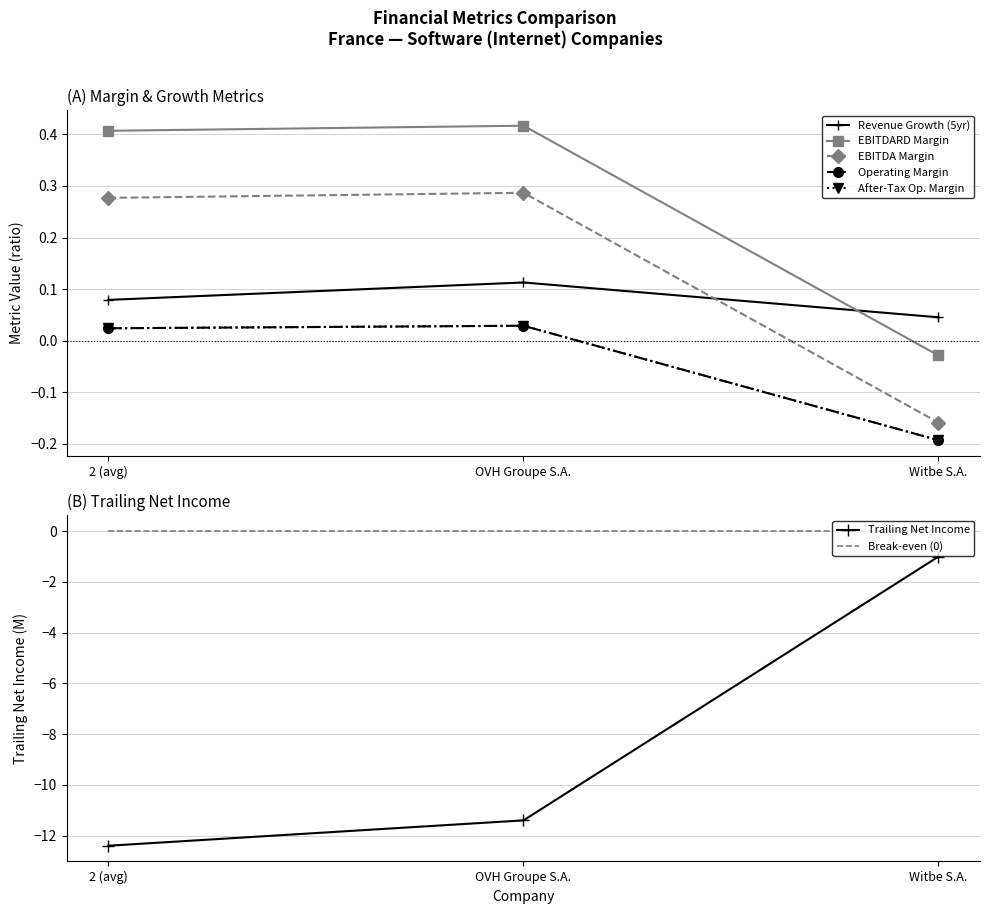

Reading right to left, list all the values displayed in this chart.

historical_growth_revenue_last_5_years: Witbe S.A.=0.0	OVH Groupe S.A.=0.1	2 (avg)=0.1
ebitdard_margin: Witbe S.A.=-0.0	OVH Groupe S.A.=0.4	2 (avg)=0.4
ebitda_margin: Witbe S.A.=-0.2	OVH Groupe S.A.=0.3	2 (avg)=0.3
operating_margin: Witbe S.A.=-0.2	OVH Groupe S.A.=0.0	2 (avg)=0.0
after_tax_operating_margin: Witbe S.A.=-0.2	OVH Groupe S.A.=0.0	2 (avg)=0.0
trailing_net_income: Witbe S.A.=-1.0	OVH Groupe S.A.=-11.4	2 (avg)=-12.4